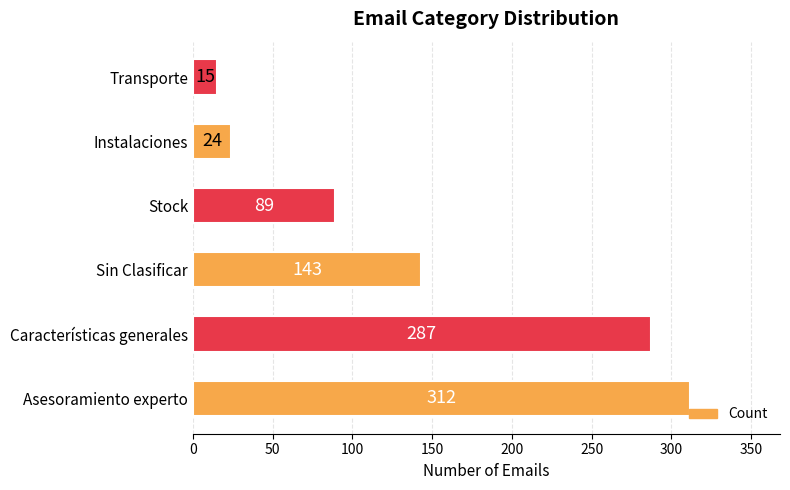

Reading bottom to top, extract all data points from this chart.

312	287	143	89	24	15